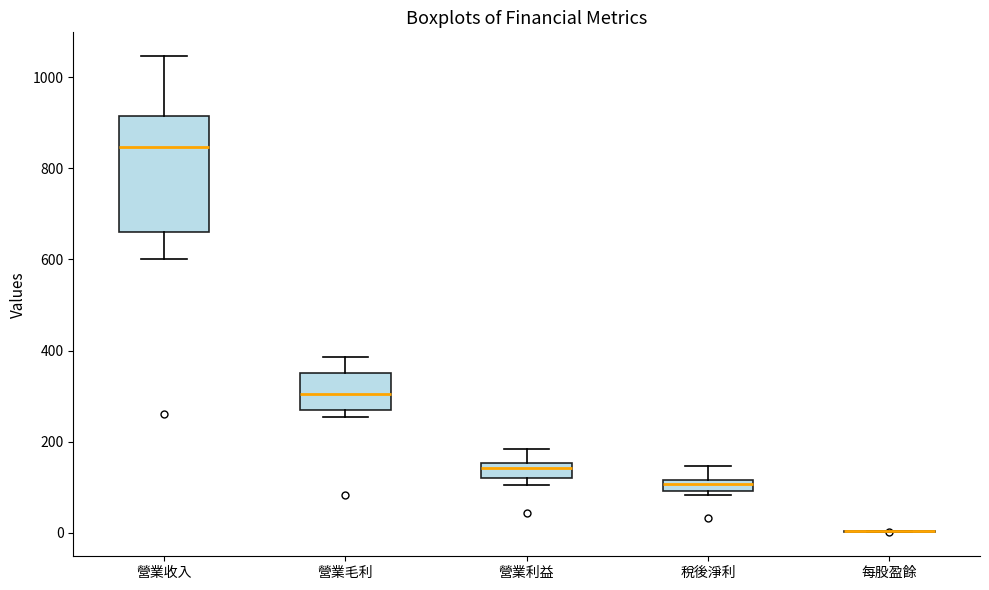

Which box is the tallest, from its lower edge to its upper edge?

營業收入